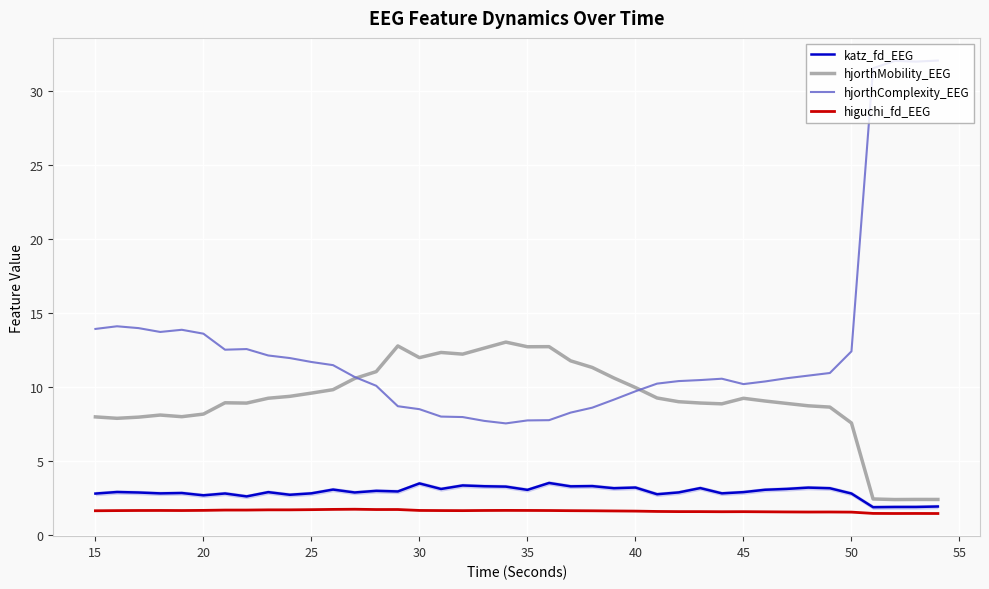

True or false: hjorthMobility_EEG and higuchi_fd_EEG intersect in this chart.

False